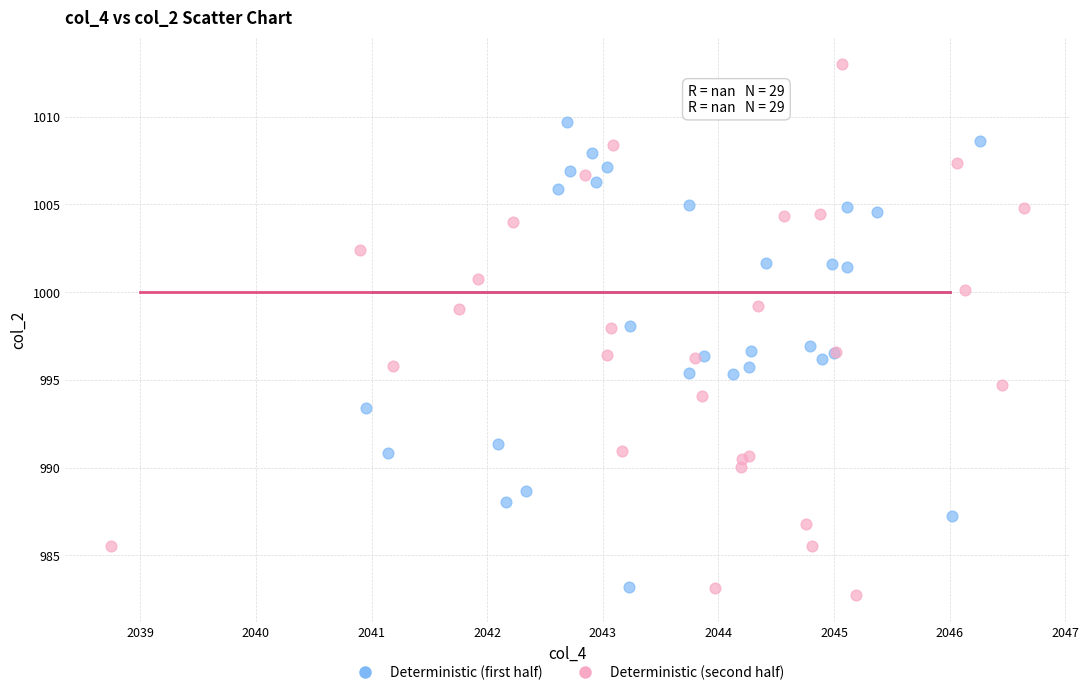

Which series reaches the maximum Y coordinate?

Deterministic (second half)